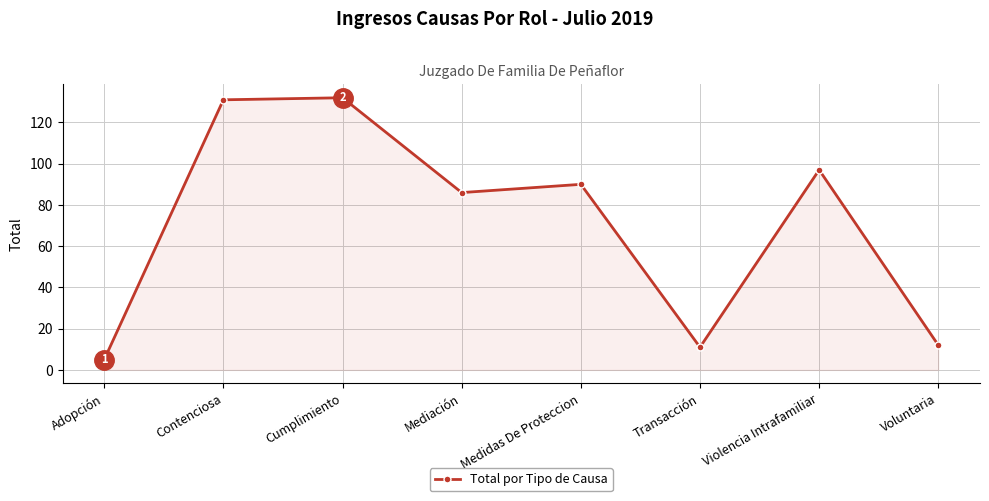

What is the sum of all values?

564